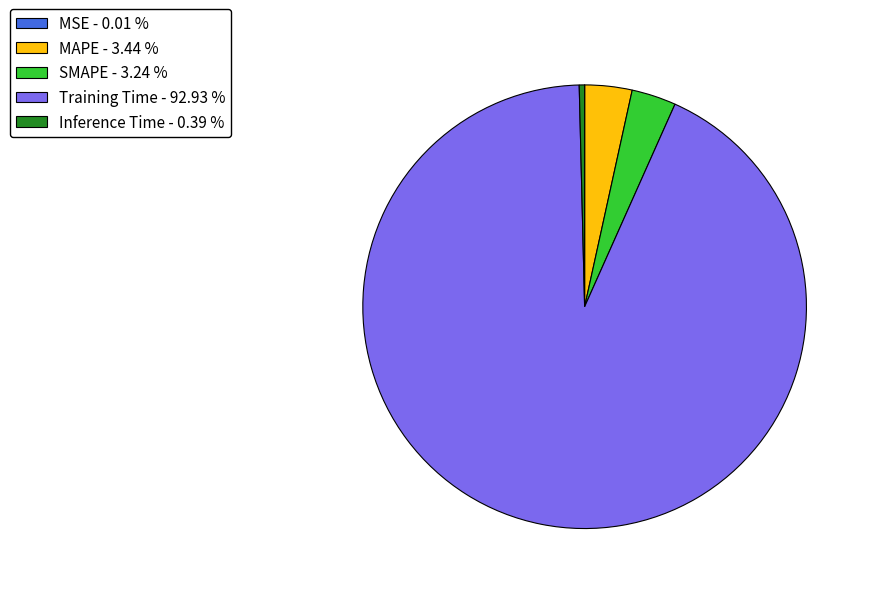

Does Training Time - 92.93 % represent more than half of the total?

Yes